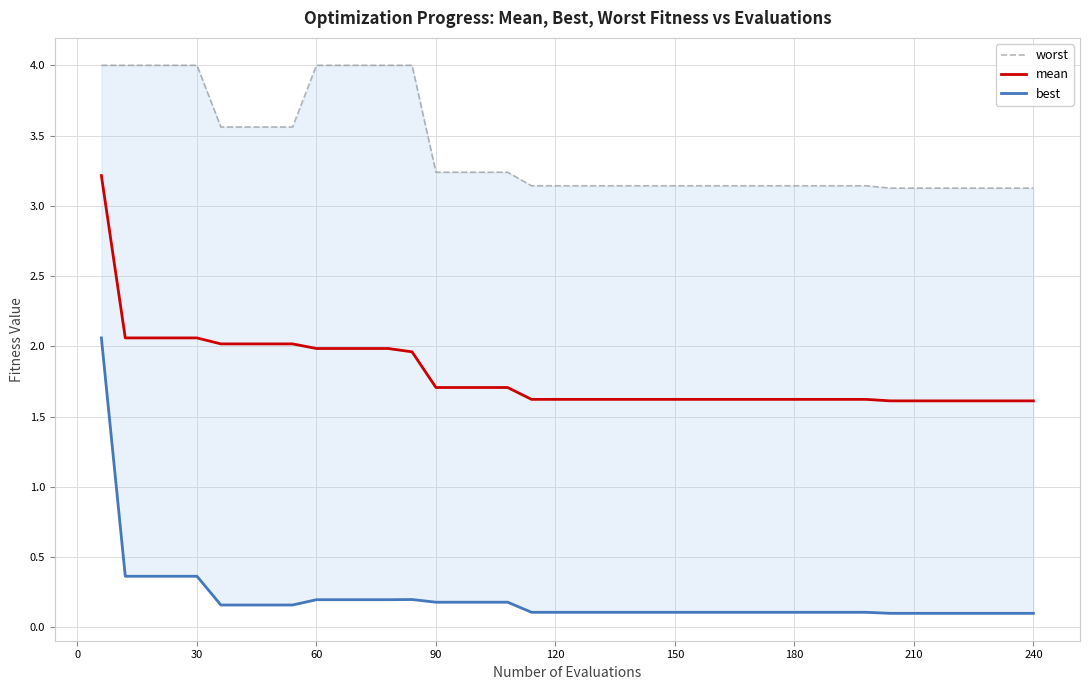

The mean series shows 1.6 at 210. True or false?

True